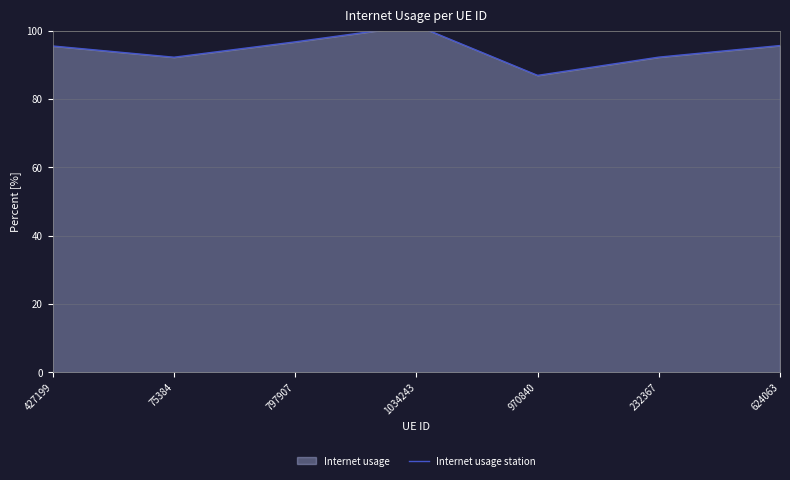

What is the label of the 1st point from the right?

624063